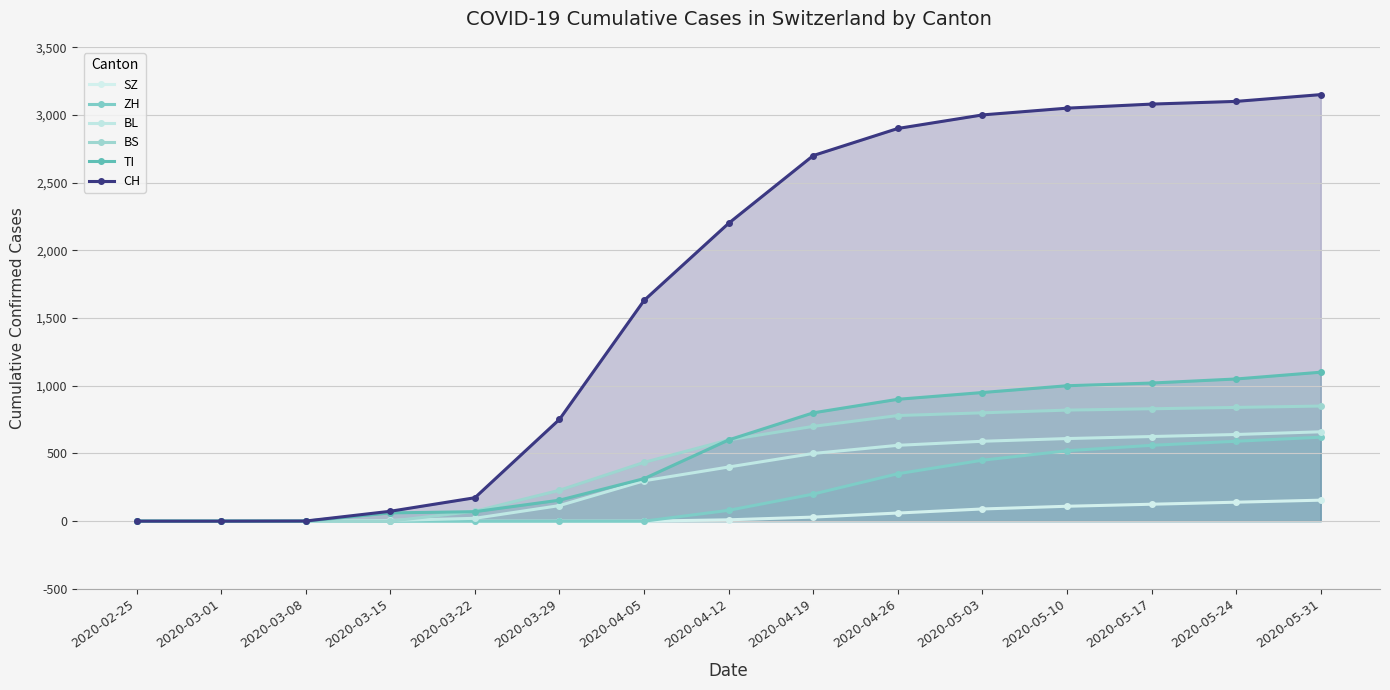

Reading left to right, transcribe all the data shown in this chart.

SZ: 2020-02-25=0	2020-03-01=0	2020-03-08=0	2020-03-15=0	2020-03-22=0	2020-03-29=0	2020-04-05=0	2020-04-12=10	2020-04-19=30	2020-04-26=60	2020-05-03=90	2020-05-10=110	2020-05-17=125	2020-05-24=140	2020-05-31=155
ZH: 2020-02-25=0	2020-03-01=0	2020-03-08=0	2020-03-15=0	2020-03-22=0	2020-03-29=0	2020-04-05=0	2020-04-12=80	2020-04-19=200	2020-04-26=350	2020-05-03=450	2020-05-10=520	2020-05-17=560	2020-05-24=590	2020-05-31=620
BL: 2020-02-25=0	2020-03-01=0	2020-03-08=0	2020-03-15=5	2020-03-22=21	2020-03-29=115	2020-04-05=298	2020-04-12=400	2020-04-19=500	2020-04-26=560	2020-05-03=590	2020-05-10=610	2020-05-17=625	2020-05-24=640	2020-05-31=660
BS: 2020-02-25=0	2020-03-01=0	2020-03-08=0	2020-03-15=0	2020-03-22=73	2020-03-29=228	2020-04-05=434	2020-04-12=600	2020-04-19=700	2020-04-26=780	2020-05-03=800	2020-05-10=820	2020-05-17=830	2020-05-24=840	2020-05-31=850
TI: 2020-02-25=0	2020-03-01=0	2020-03-08=0	2020-03-15=61	2020-03-22=70	2020-03-29=155	2020-04-05=314	2020-04-12=600	2020-04-19=800	2020-04-26=900	2020-05-03=950	2020-05-10=1000	2020-05-17=1020	2020-05-24=1050	2020-05-31=1100
CH: 2020-02-25=0	2020-03-01=0	2020-03-08=1	2020-03-15=73	2020-03-22=173	2020-03-29=752	2020-04-05=1630	2020-04-12=2200	2020-04-19=2700	2020-04-26=2900	2020-05-03=3000	2020-05-10=3050	2020-05-17=3080	2020-05-24=3100	2020-05-31=3150